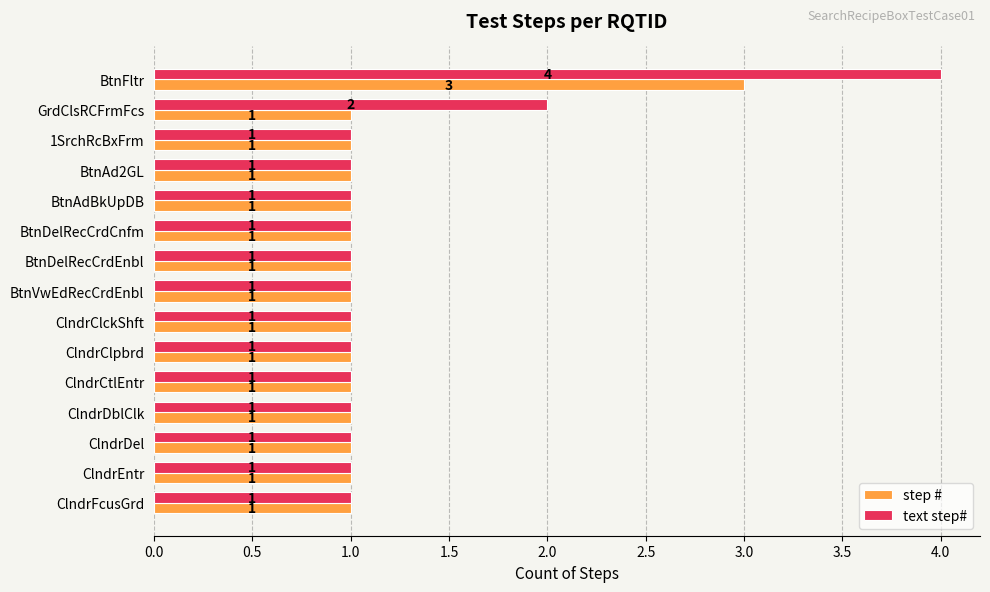

Which series has the widest spread of values?

text step#